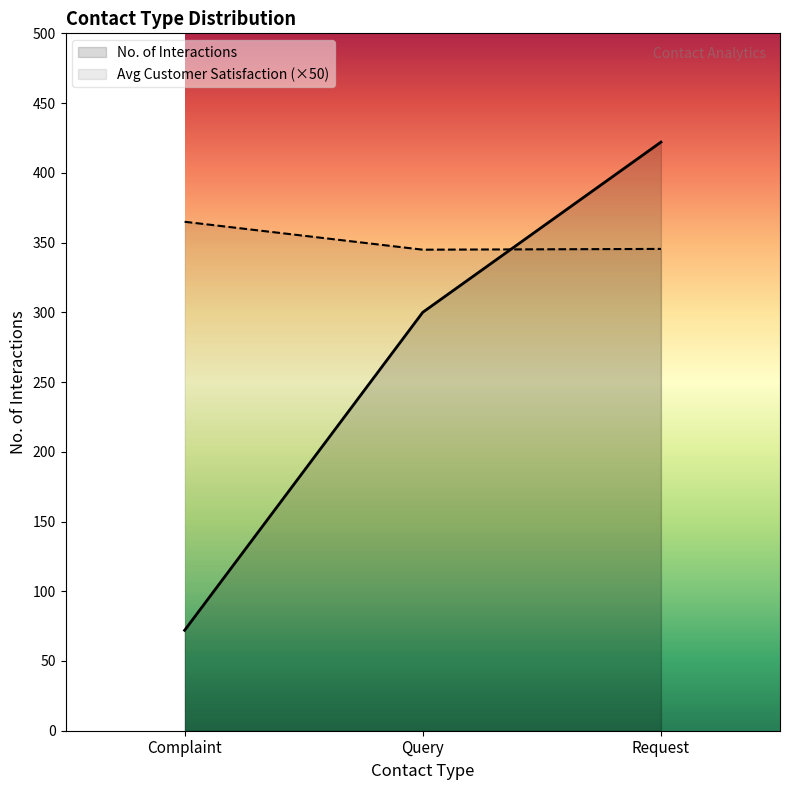

Where is Average Customer Satisfaction nearest to the value 354?

Request